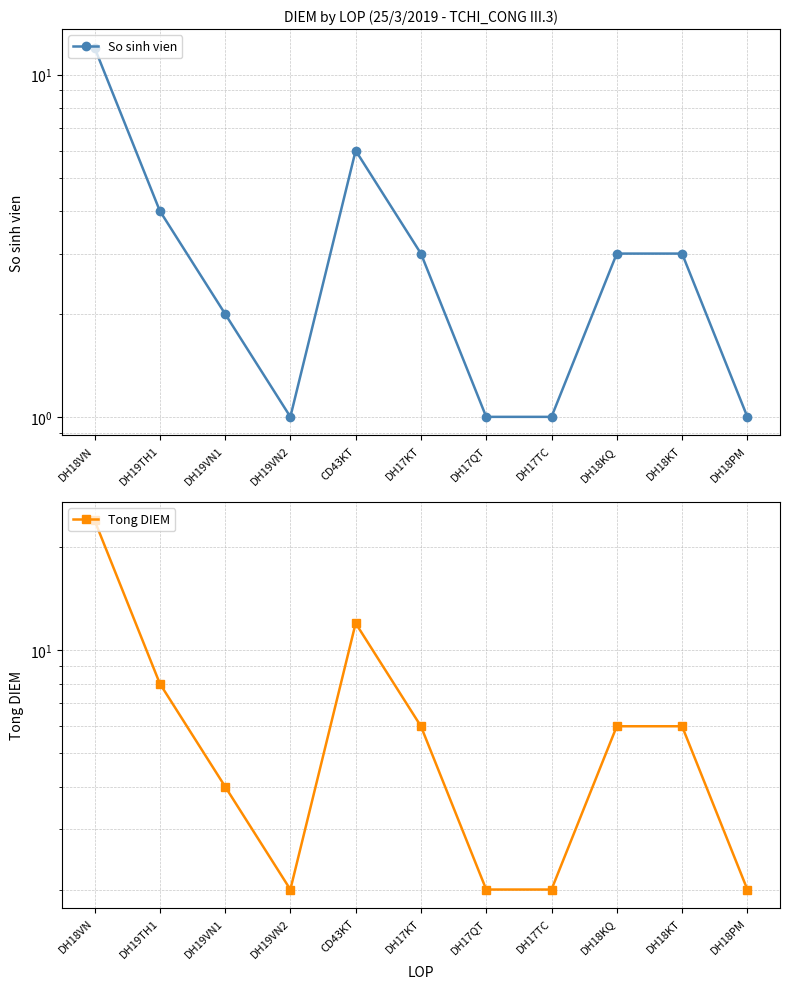

Is this an area chart (filled region under the line)?

No